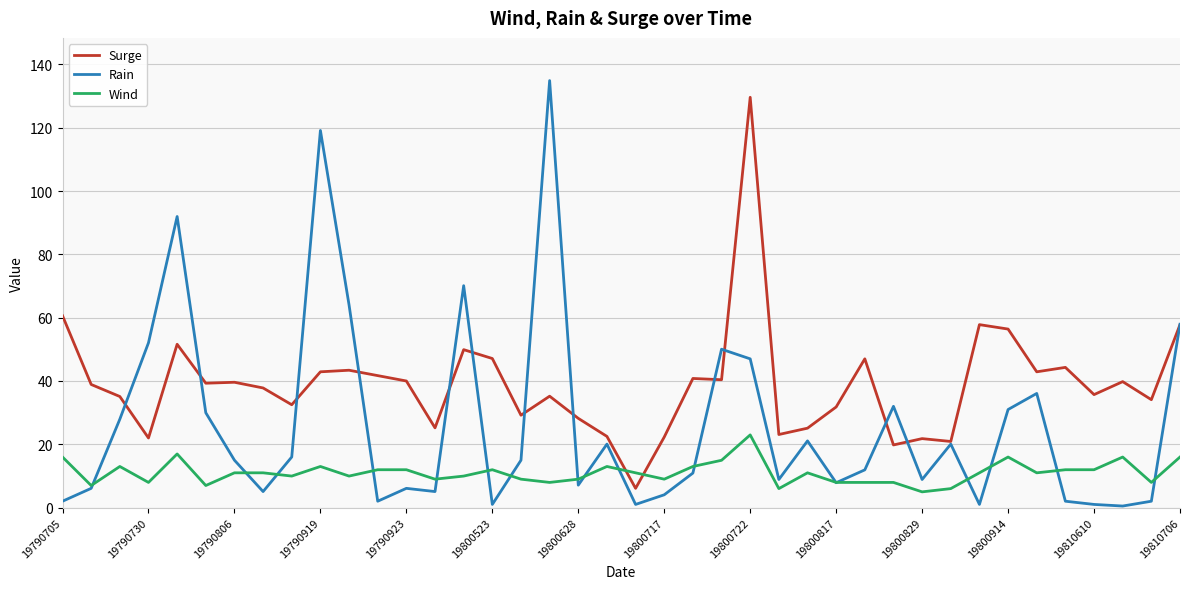

What is the greatest value displayed?

134.9